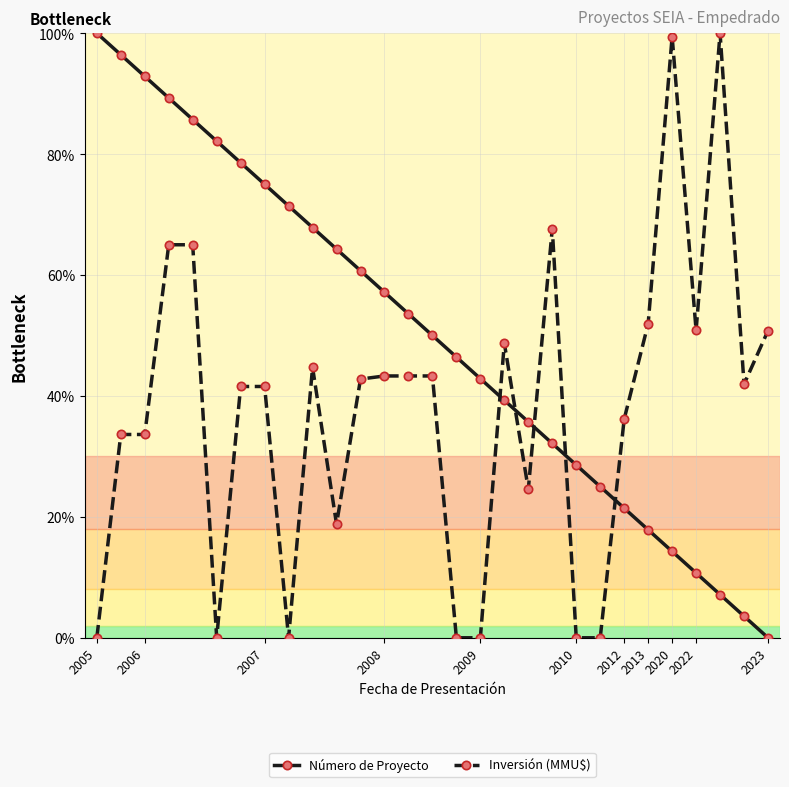

List the series in order of their overall mean, lowest first.

Inversión (MMU$), Número de Proyecto